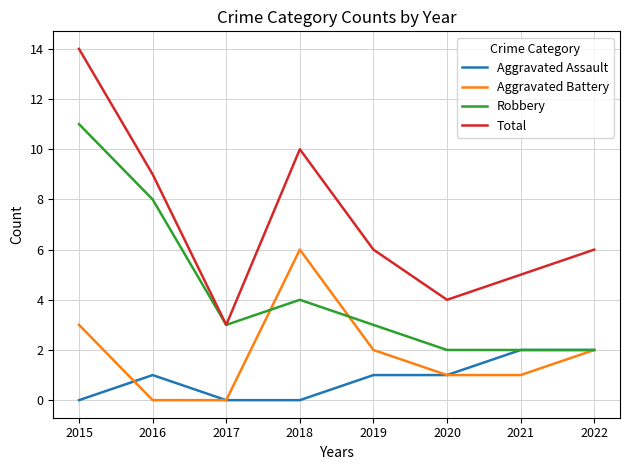

Rank the series by their average value, from lowest to highest.

Aggravated Assault, Aggravated Battery, Robbery, Total